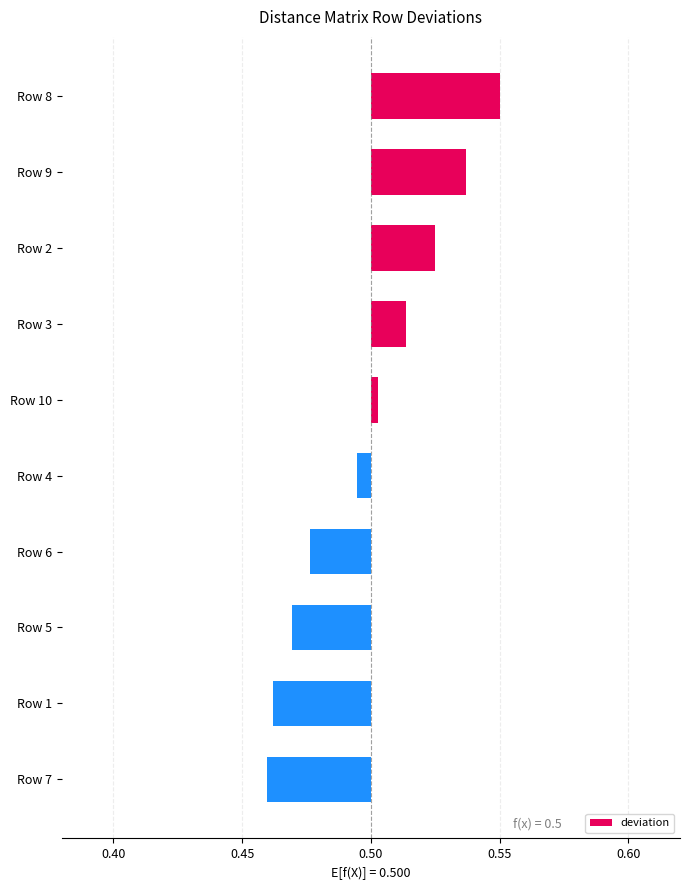

Between Row 9 and Row 4, which is larger?

Row 9